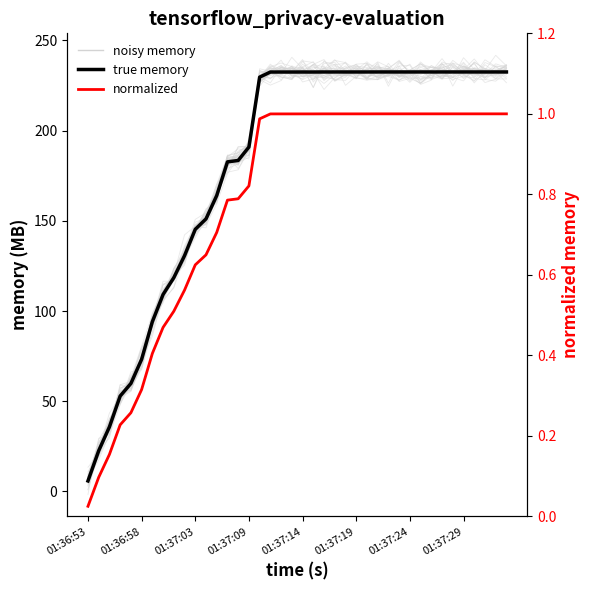

True or false: memory (MB) and normalized cross at least once.

False